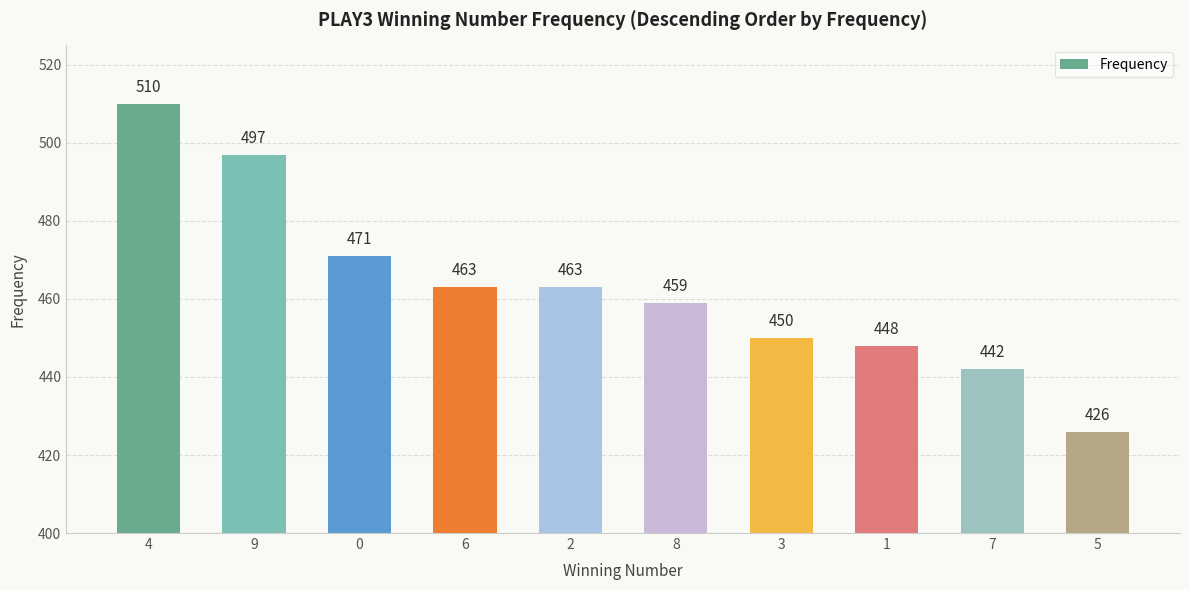

Approximately how many times larger is the value at 4 compared to 2?

1.1